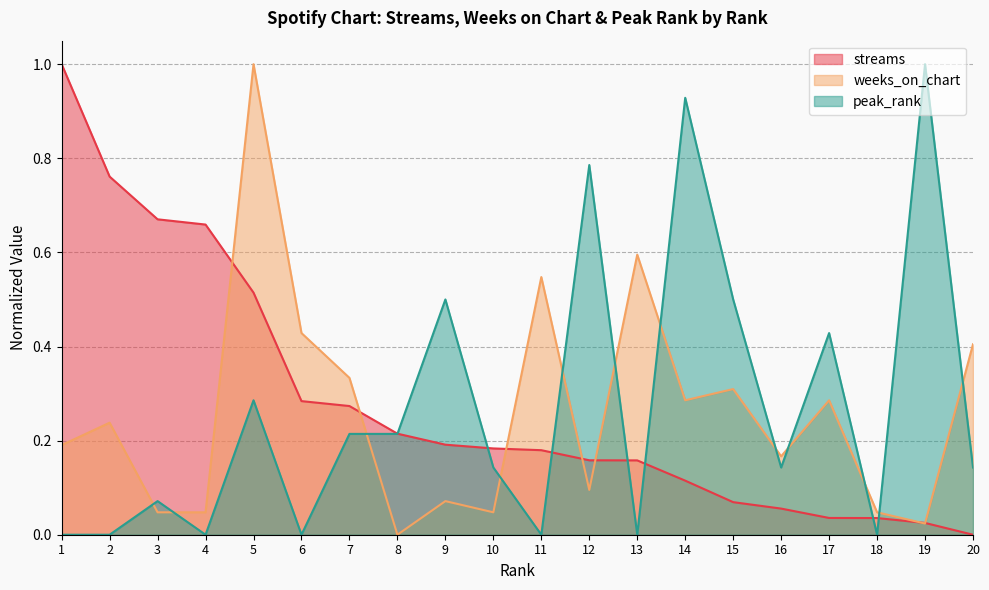

Which category has the lowest value in the peak_rank series?

1